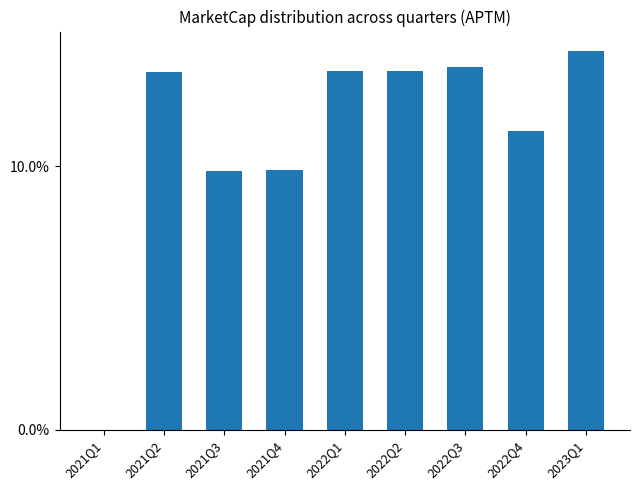

What is the sum of all values?

100.0